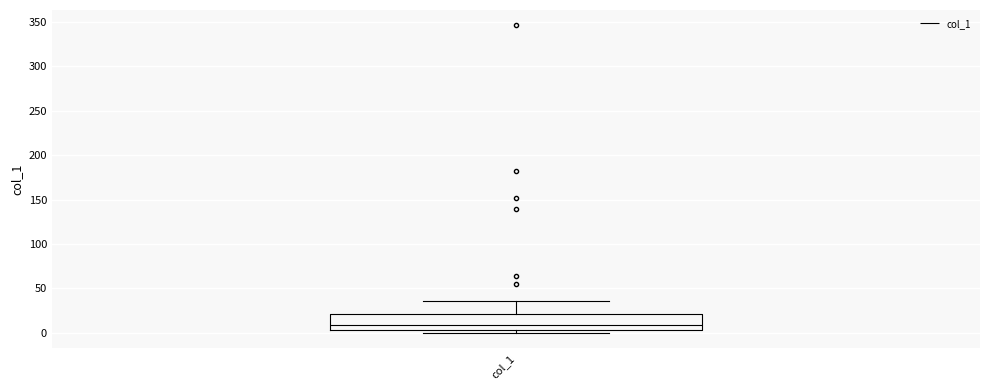

Transcribe this box plot: give where the median line is, the range the box spans, and where the two whiskers end, as read against the y-axis. The values are not printed on the chart, so give them approximately, as read against the axis.

median 10, box 5 to 20, whiskers 0 to 35